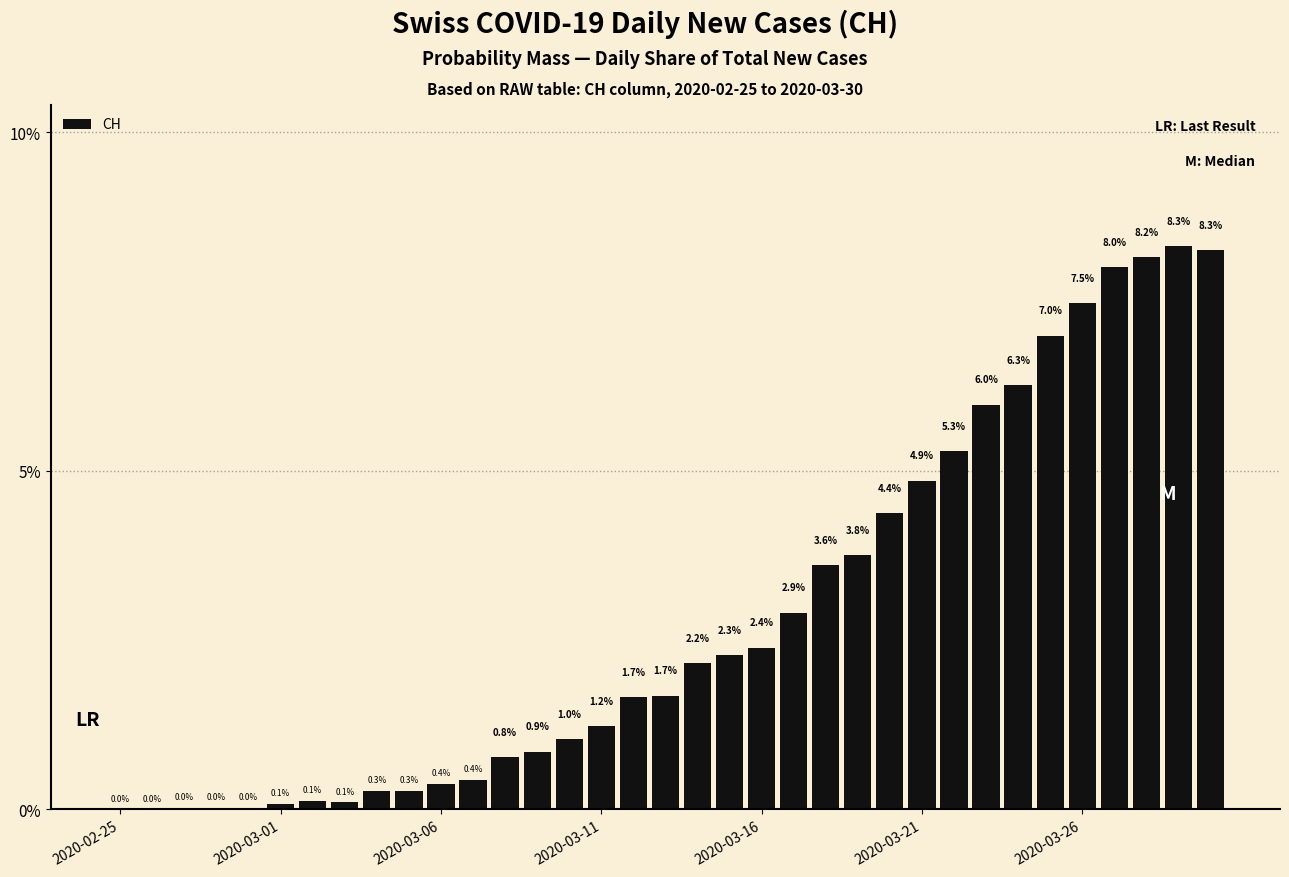

What is the maximum value shown in the chart?

8.3